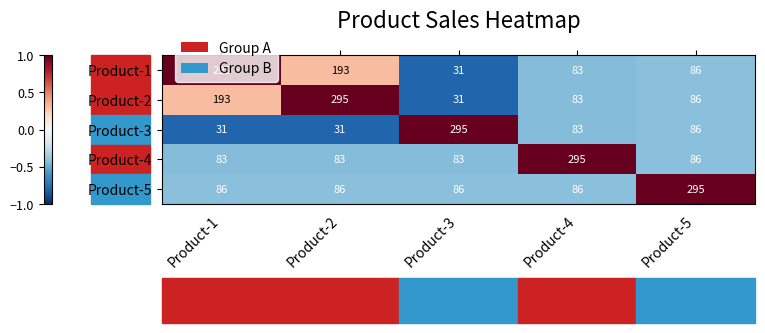

How many series are shown in this chart?

5